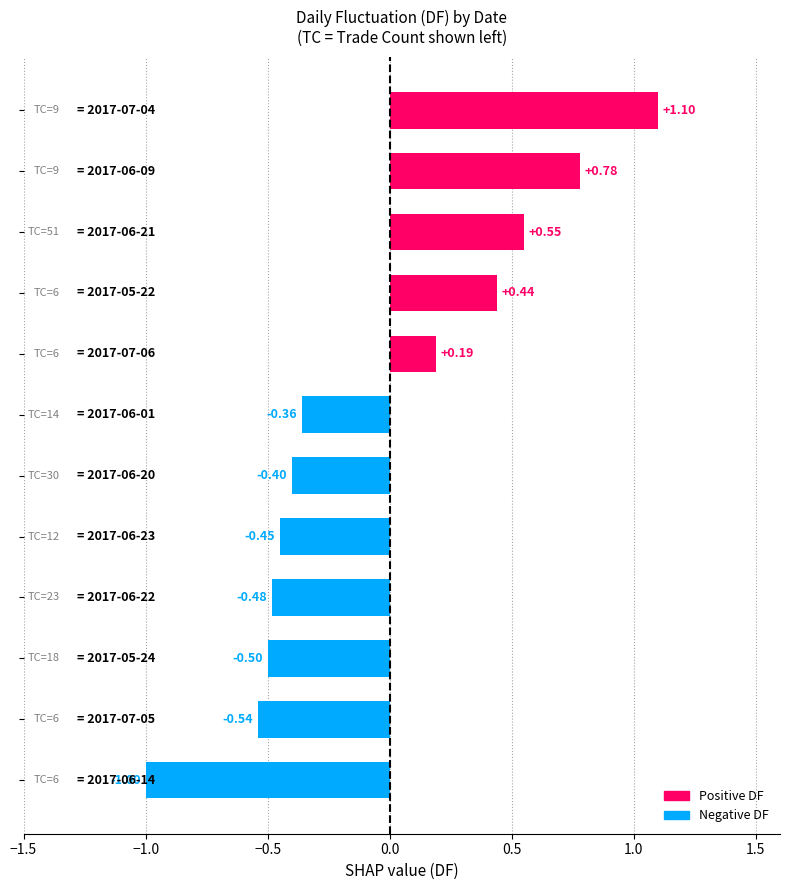

What is the sum of all values?

-0.7